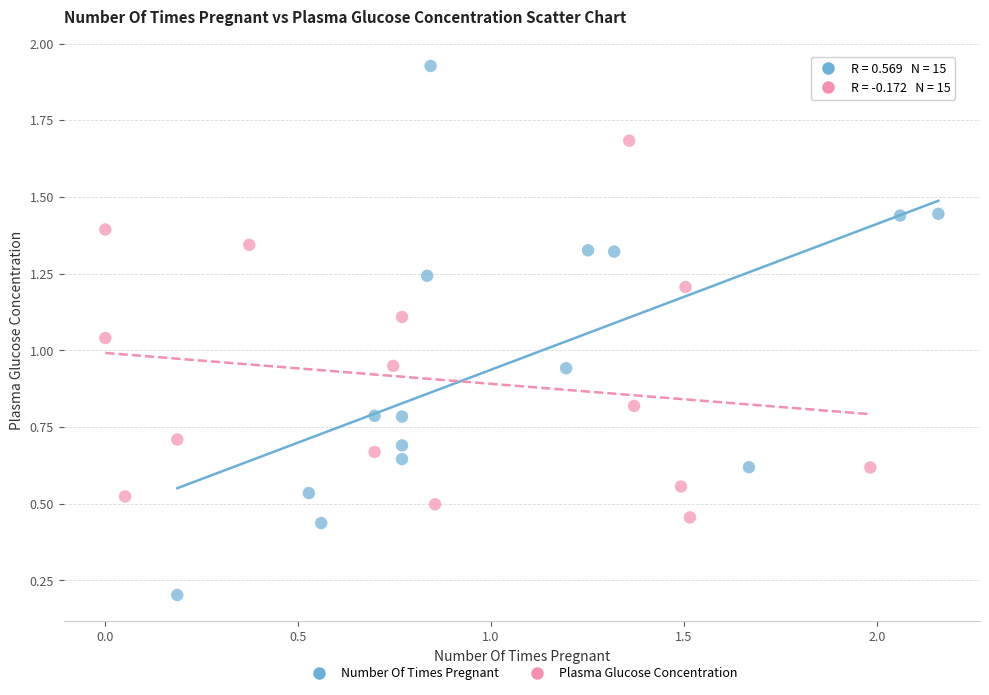

Which series contains the lowest Y value?

Number Of Times Pregnant